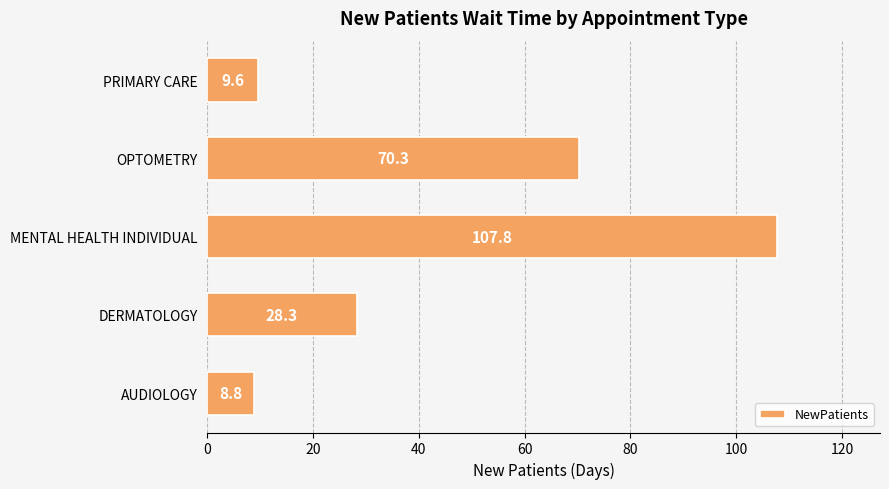

True or false: the data shows 8.8 at AUDIOLOGY.

True